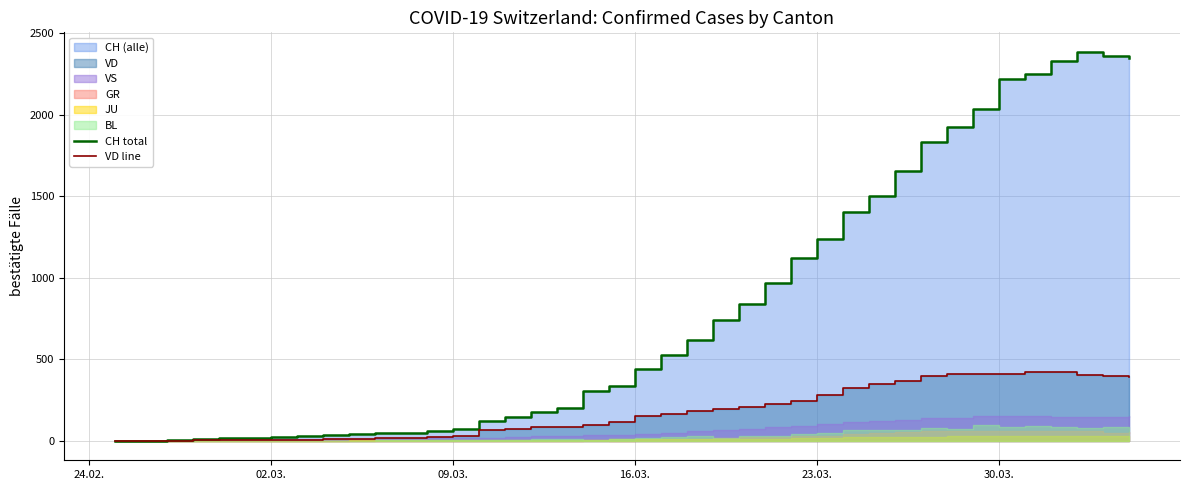

What is the sum of all CH total values?

32444